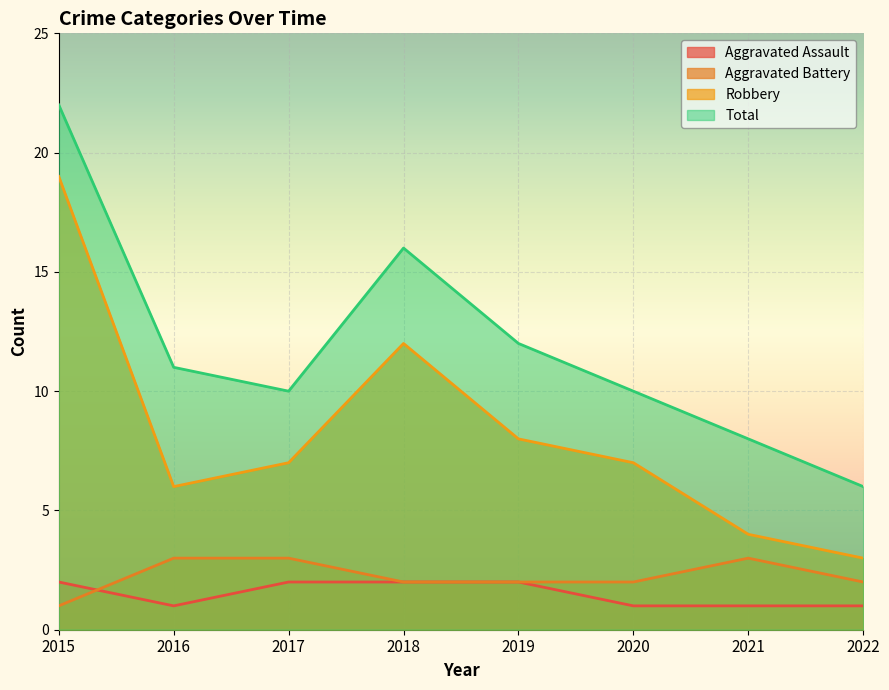

What is the spread (max minus min) of values at 2017?

8